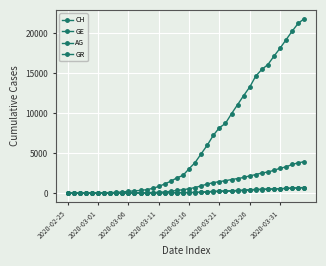

True or false: CH and AG intersect in this chart.

False